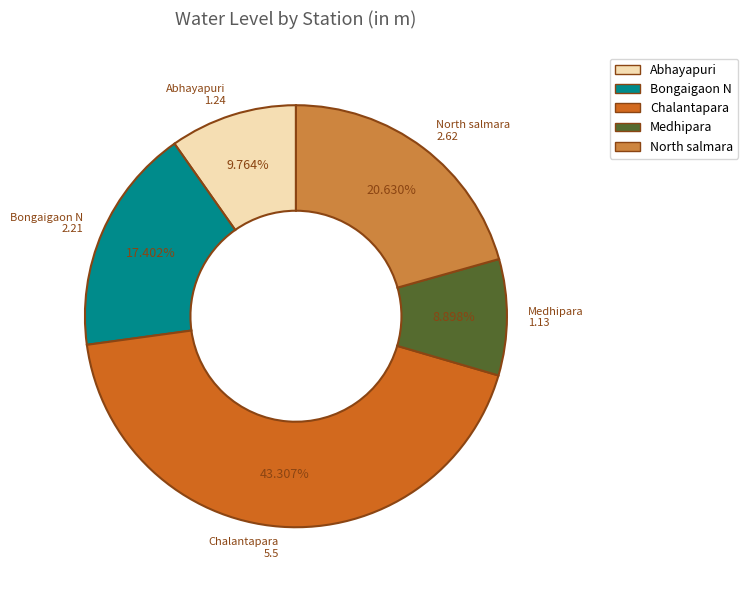

What percentage do Abhayapuri and North salmara together represent?

30.4%